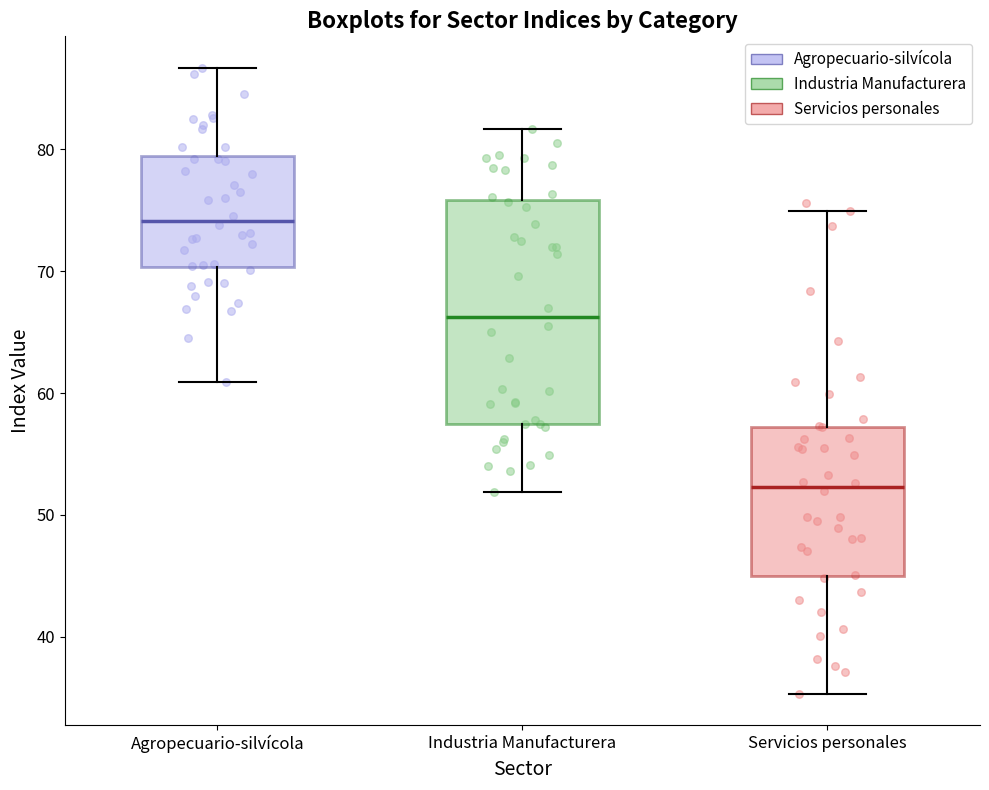

Comparing the boxes themselves (not the whiskers), which one is the tallest?

Industria Manufacturera